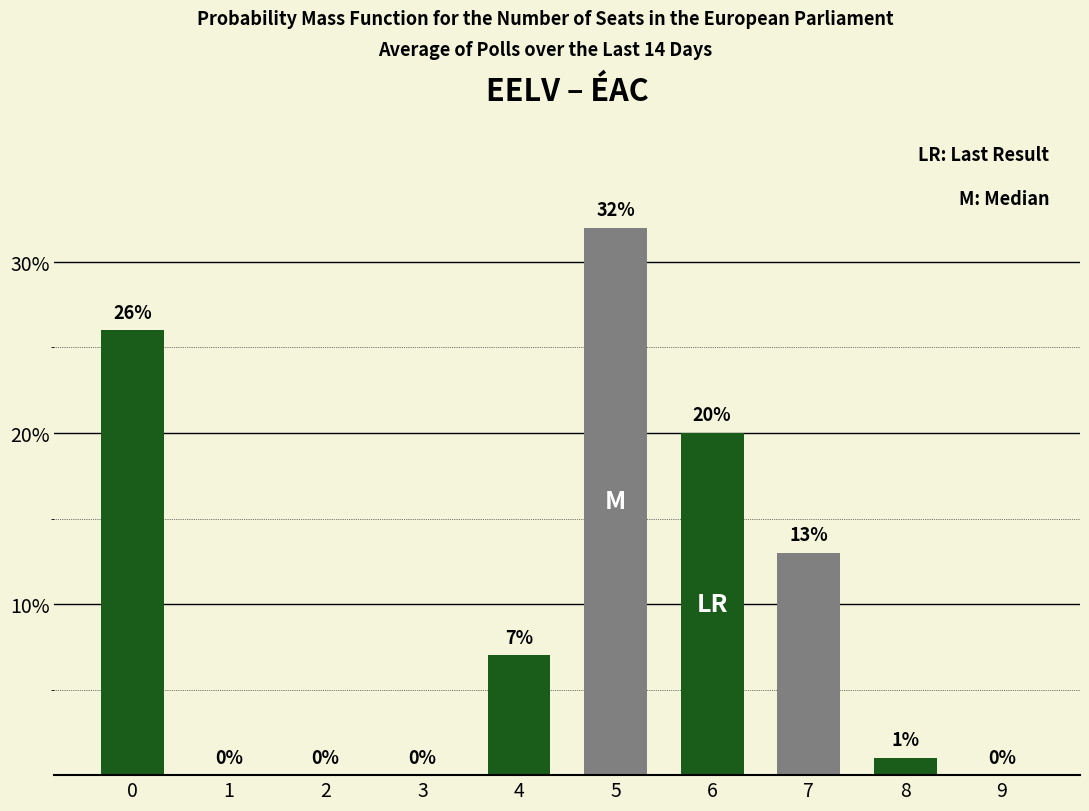

How many positive values are there?

6